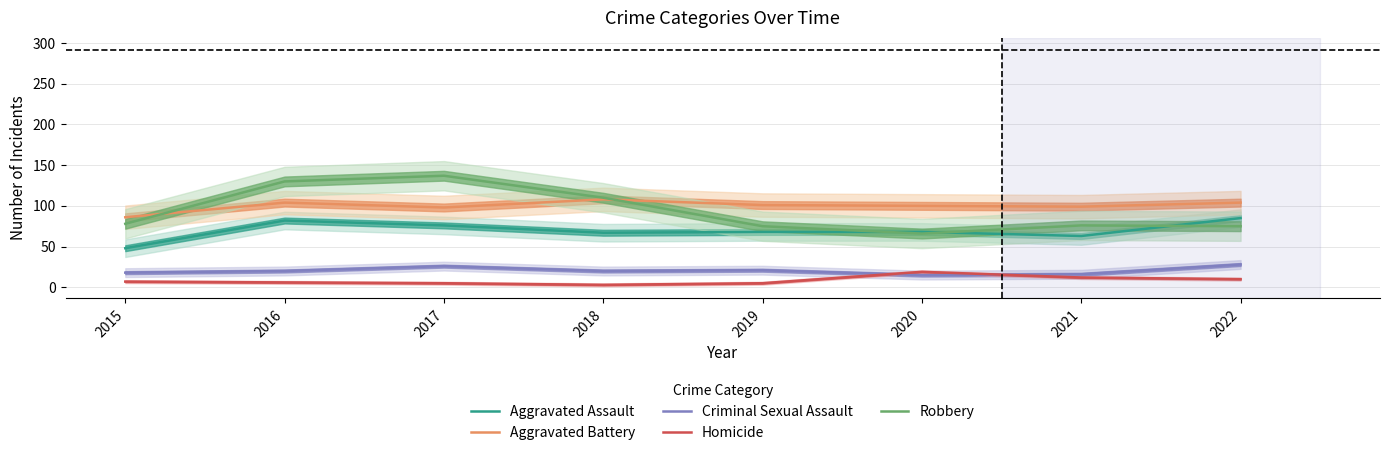

What is the difference between the second highest and second lowest values in the Aggravated Battery series?

6